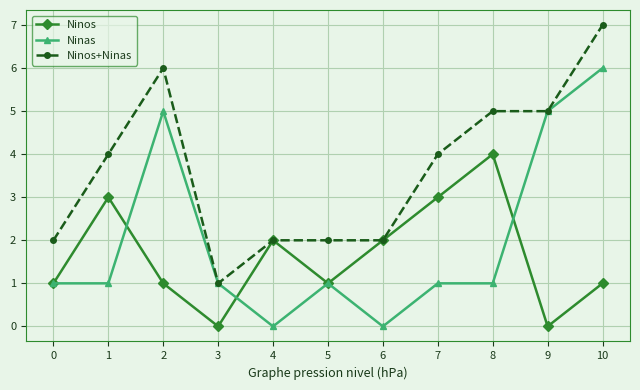

At which category does the chart reach its peak across all series?

10